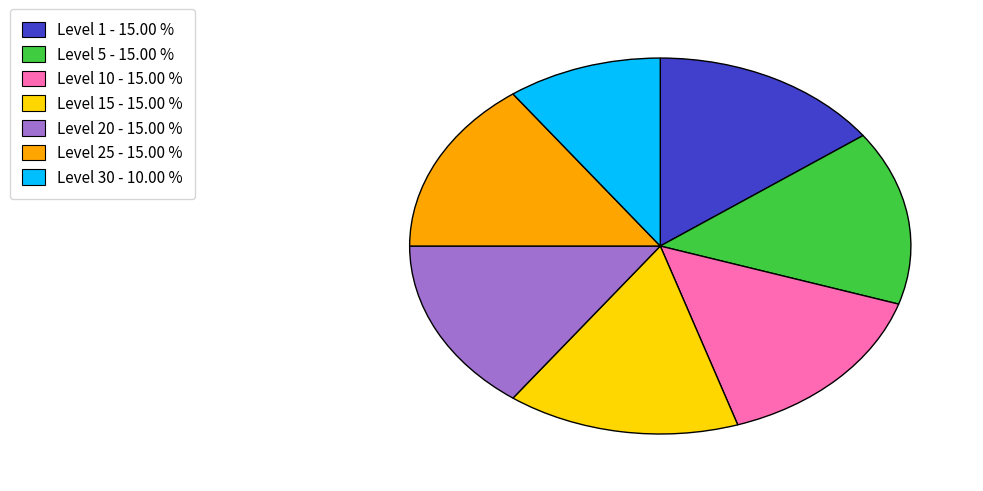

Is there a majority slice in this chart?

No